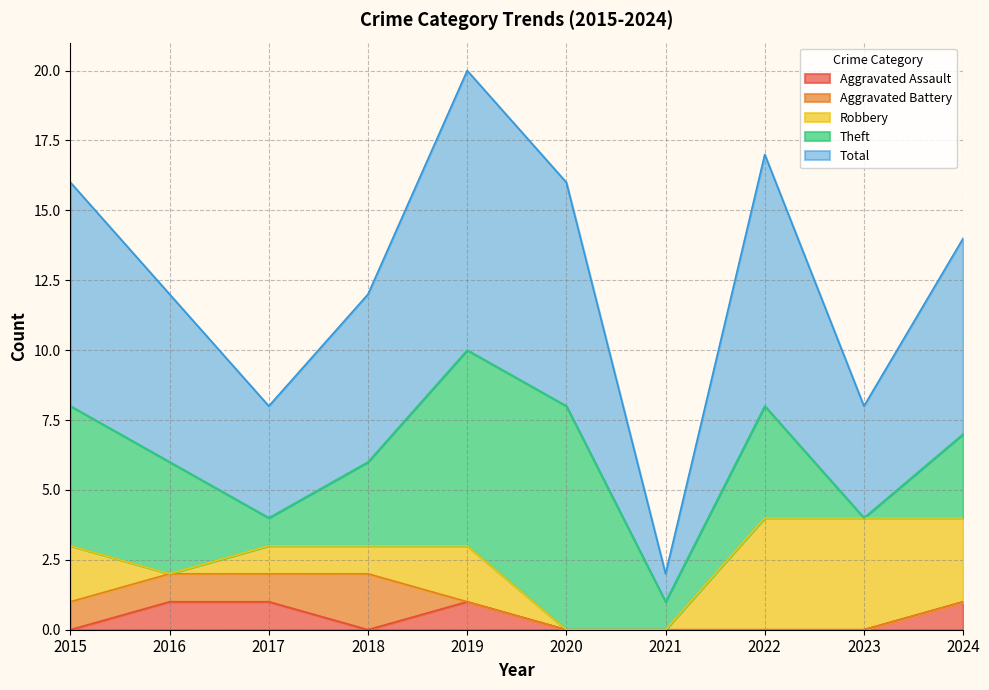

Which category has the highest value across all series?

2019